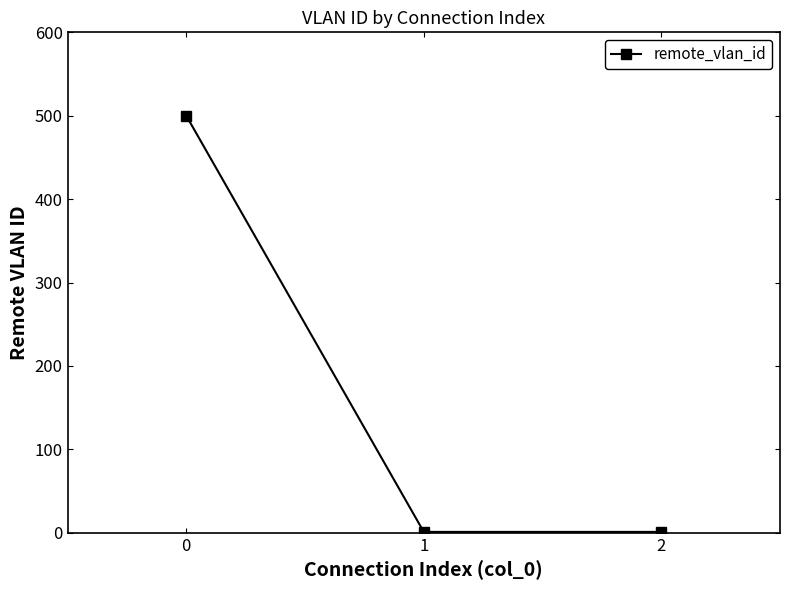

How many distinct data groups are displayed?

1